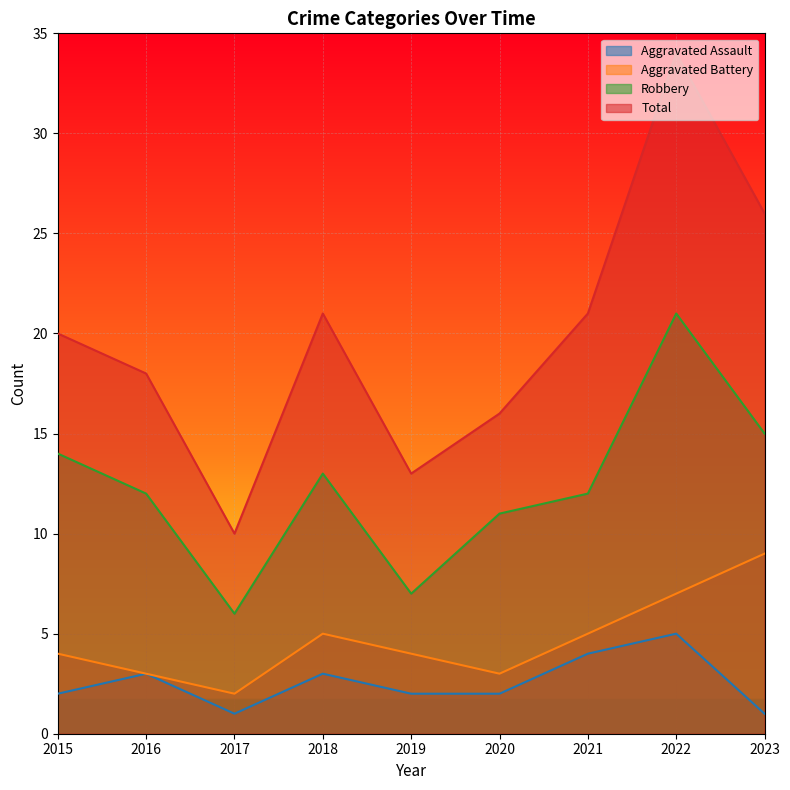

Reading left to right, extract all data points from this chart.

Aggravated Assault: 2015=2	2016=3	2017=1	2018=3	2019=2	2020=2	2021=4	2022=5	2023=1
Aggravated Battery: 2015=4	2016=3	2017=2	2018=5	2019=4	2020=3	2021=5	2022=7	2023=9
Robbery: 2015=14	2016=12	2017=6	2018=13	2019=7	2020=11	2021=12	2022=21	2023=15
Total: 2015=20	2016=18	2017=10	2018=21	2019=13	2020=16	2021=21	2022=34	2023=26